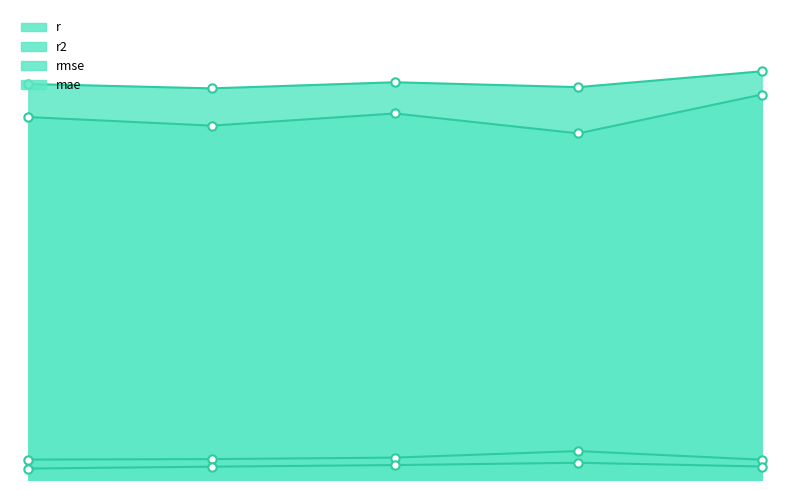

Is it true that rmse equals 0.0 at 0.0?

True